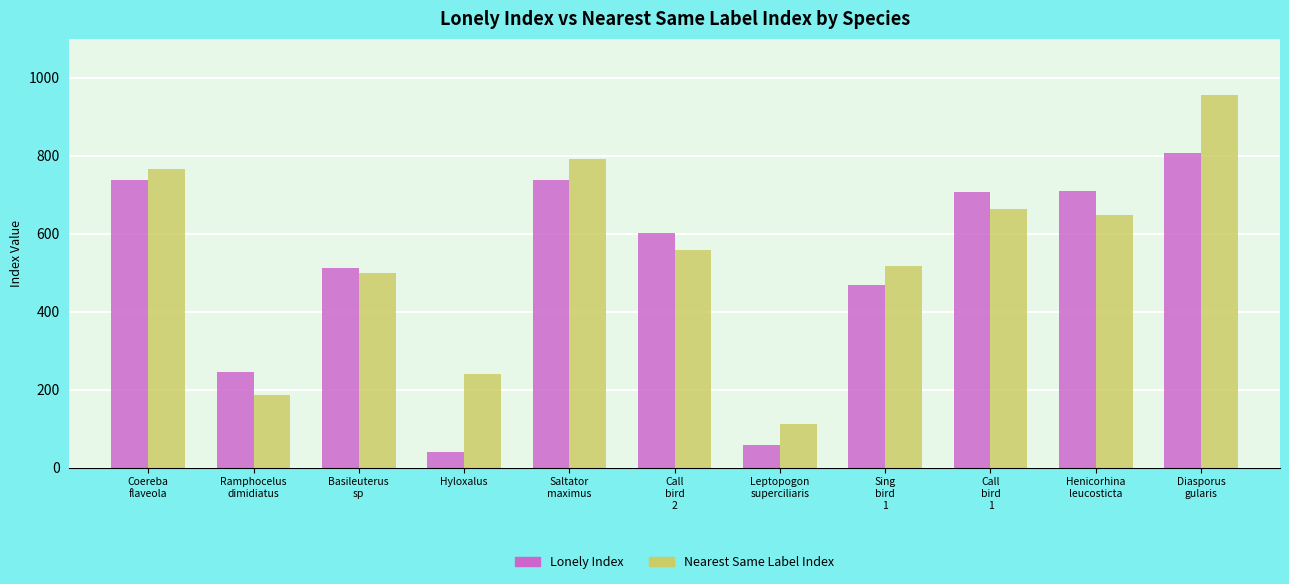

What is the label of the 10th bar from the left?

Henicorhina
leucosticta